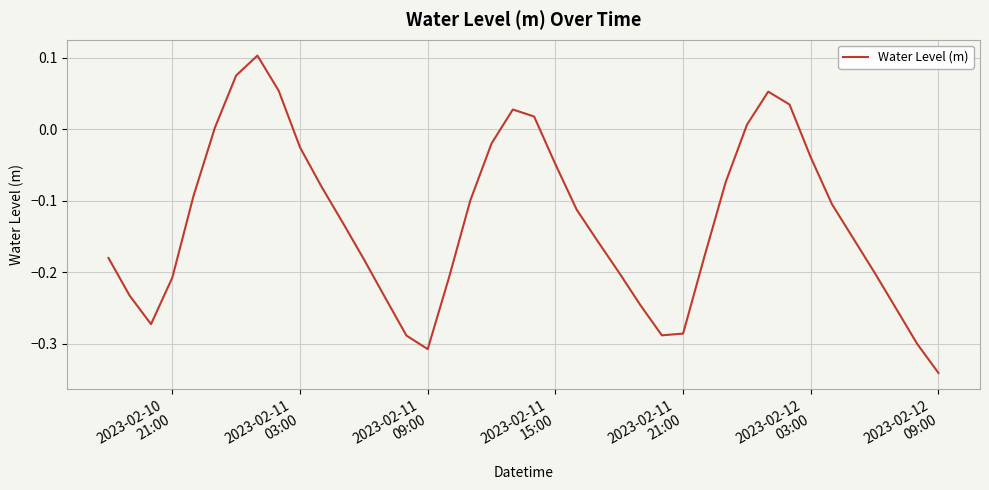

What is the maximum value shown in the chart?

0.1